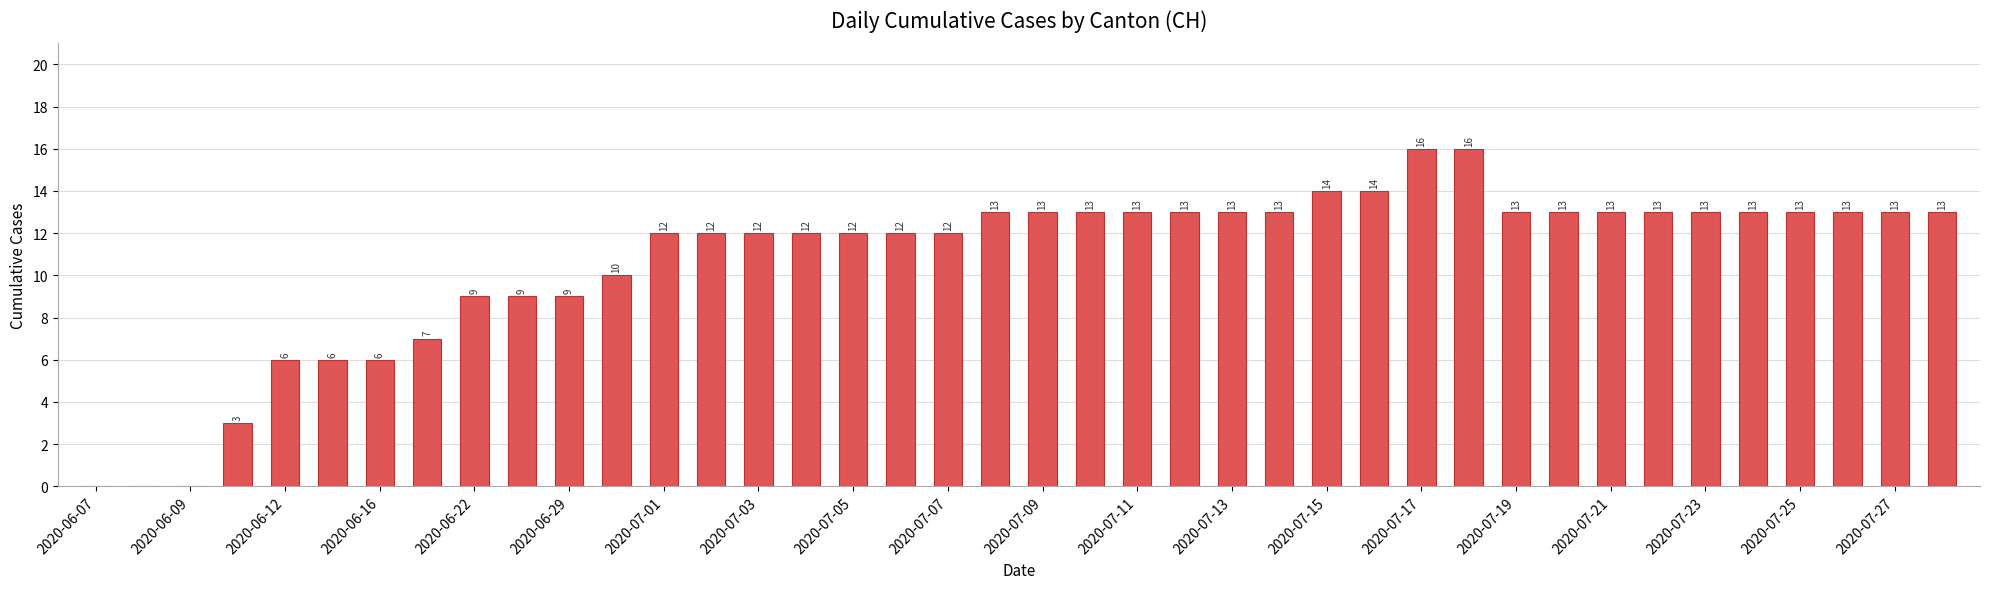

What is the maximum value shown in the chart?

16